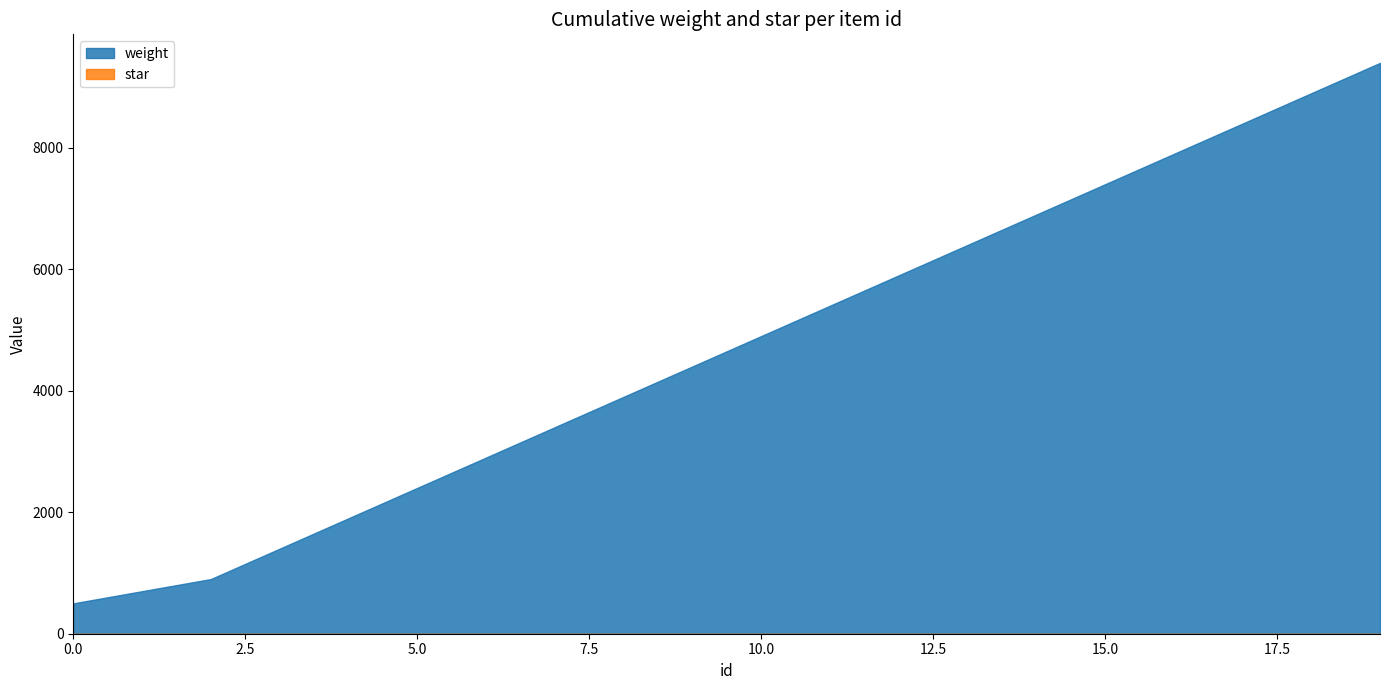

Rank the series by their maximum value, from lowest to highest.

star, weight